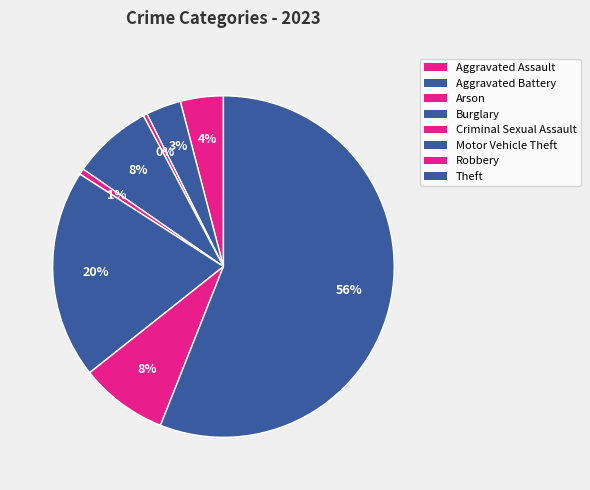

To the nearest percent, what is the combined percentage of Criminal Sexual Assault and Motor Vehicle Theft?

20%